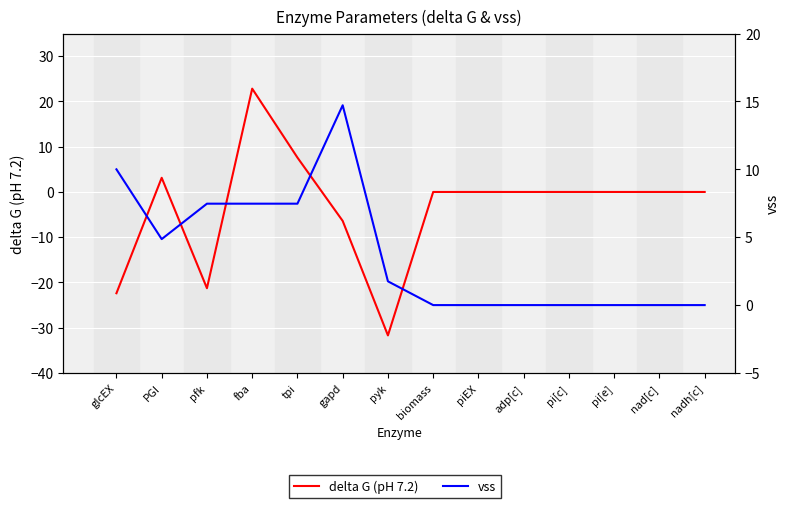

How many negative values does the delta G (pH 7.2) series have?

4